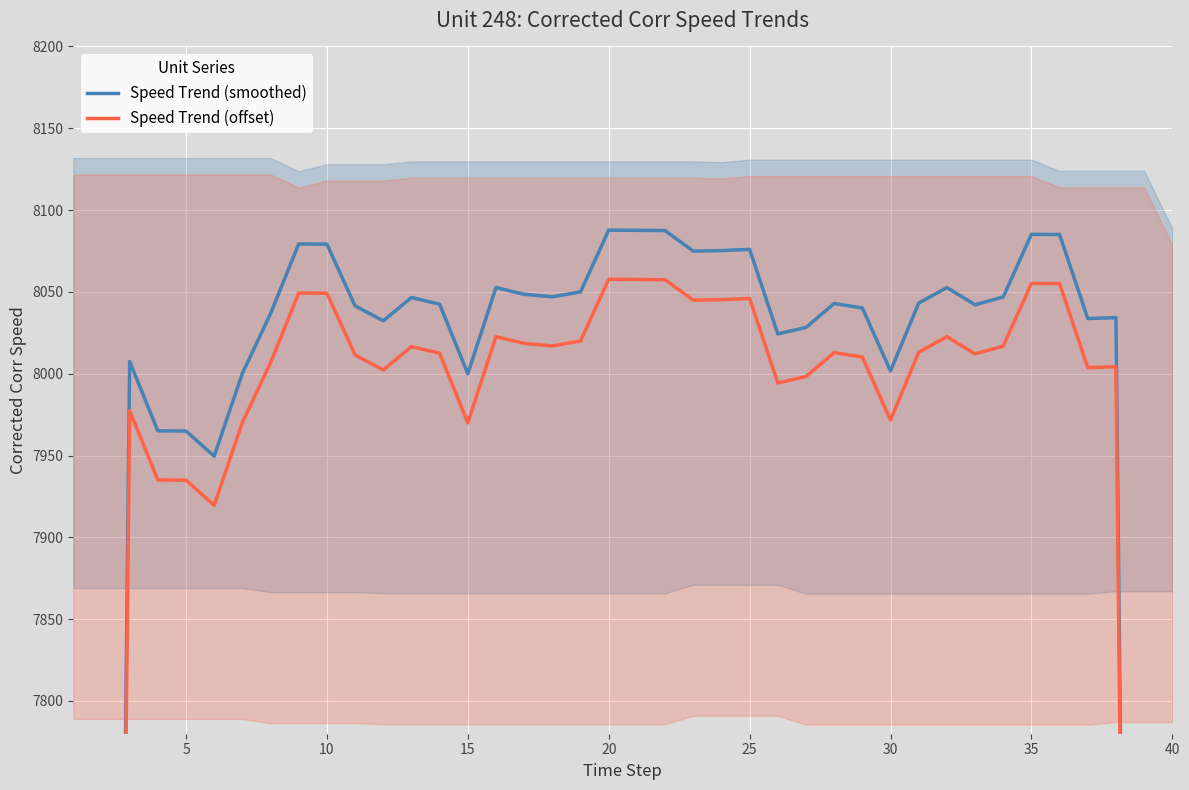

Reading left to right, list all the values displayed in this chart.

Speed Trend (smoothed): 4858.4	6432.6	8007.4	7965.1	7965.0	7949.6	8000.2	8036.7	8079.3	8079.2	8041.5	8032.3	8046.6	8042.5	8000.0	8052.6	8048.5	8047.0	8050.0	8087.7	8087.6	8087.5	8074.9	8075.3	8076.0	8024.3	8028.3	8042.9	8040.2	8001.7	8043.1	8052.7	8042.1	8046.9	8085.2	8085.1	8033.7	8034.3	6416.5	4805.1
Speed Trend (offset): 4828.4	6402.6	7977.4	7935.1	7935.0	7919.6	7970.2	8006.7	8049.3	8049.2	8011.5	8002.3	8016.6	8012.5	7970.0	8022.6	8018.5	8017.0	8020.0	8057.7	8057.6	8057.5	8044.9	8045.3	8046.0	7994.3	7998.3	8012.9	8010.2	7971.7	8013.1	8022.7	8012.1	8016.9	8055.2	8055.1	8003.7	8004.3	6386.5	4775.1